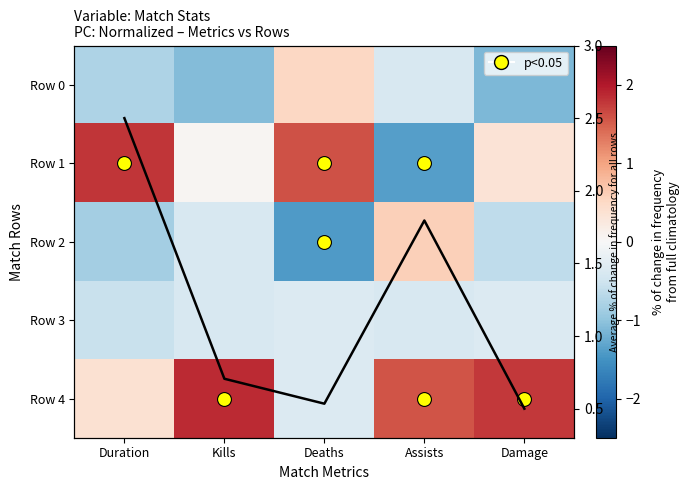

How many data points in Row 4 are above 1?

3